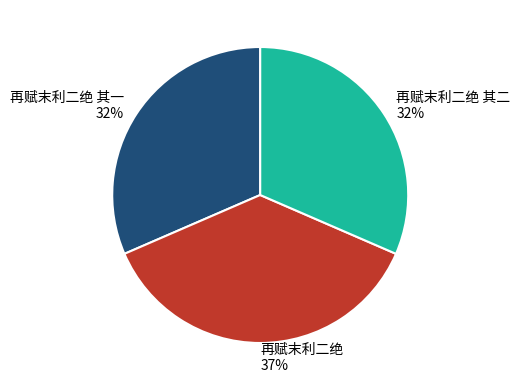

To the nearest percent, what percentage of the pie is 再赋末利二绝 其一 32%?

32%